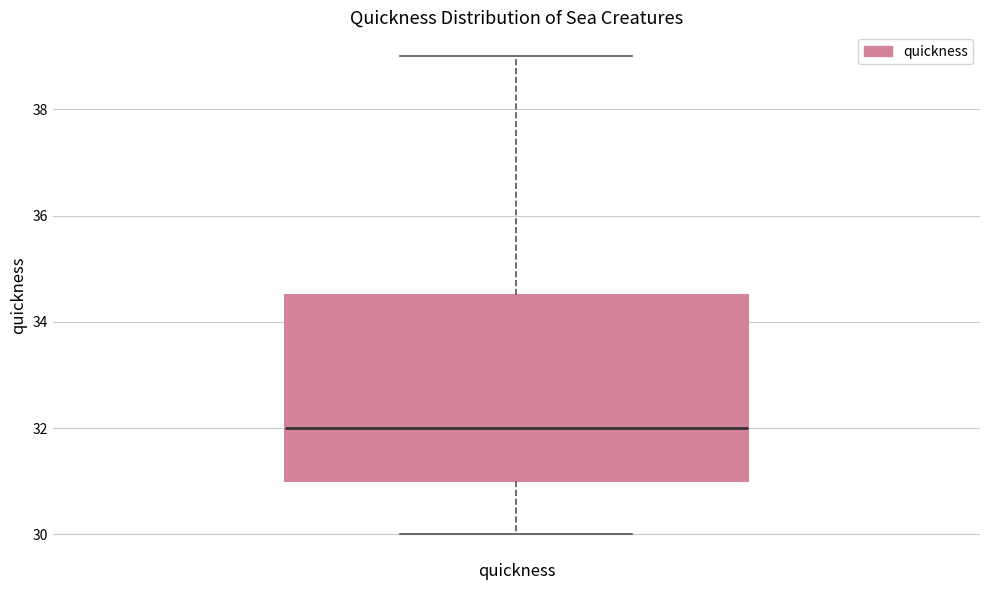

Read this box plot against the y-axis: the position of the median line, the range covered by the box, and the ends of both whiskers. The values are not printed on the chart, so give them approximately, as read against the axis.

median 32.0, box 31.0 to 34.6, whiskers 30.0 to 39.0